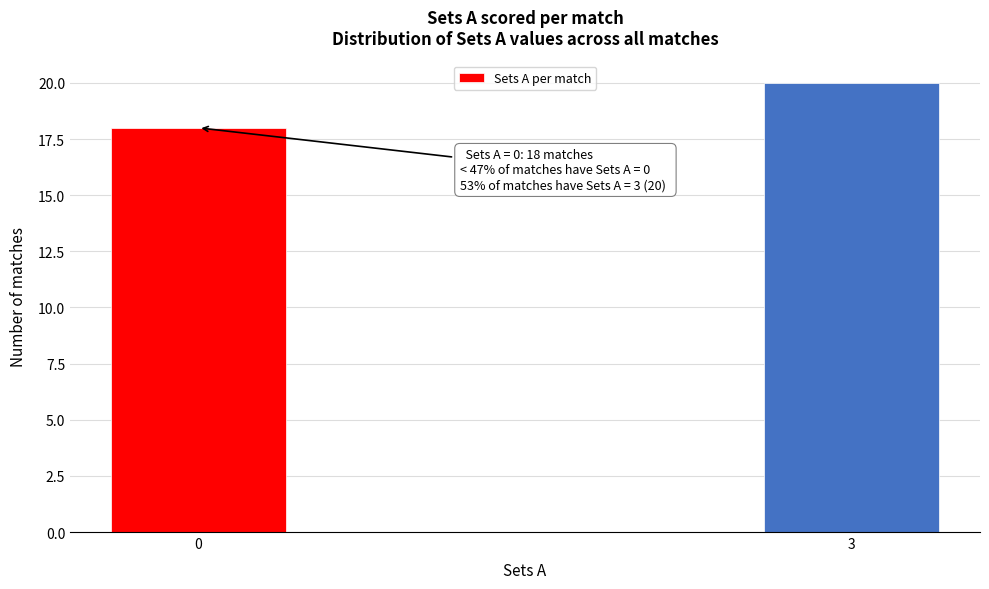

Reading right to left, what are all the values shown in this chart?

20	18